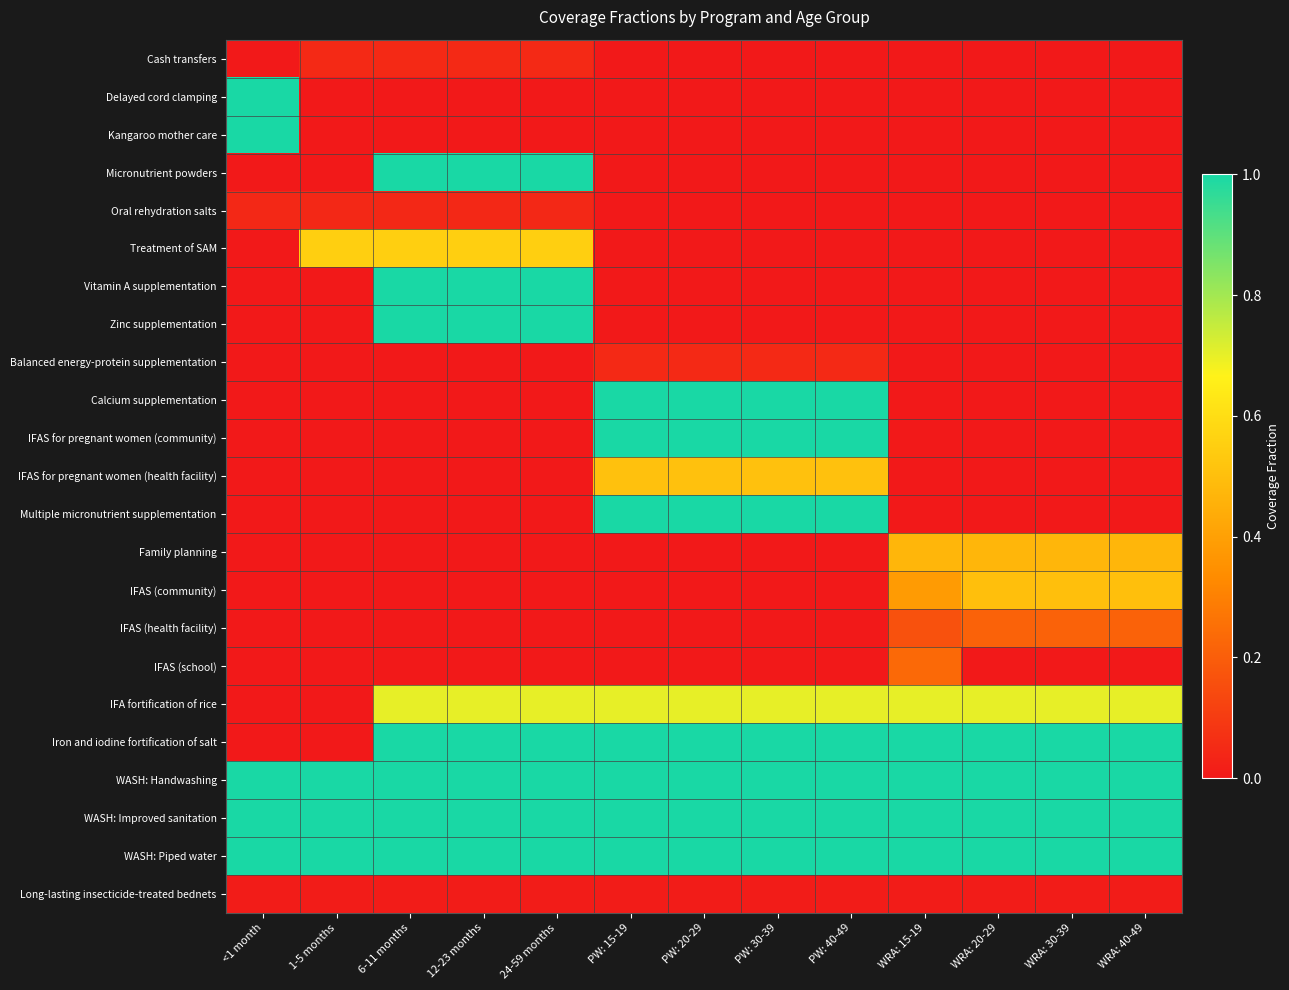

Which series changed the most between 12-23 months and WRA: 15-19?

Micronutrient powders